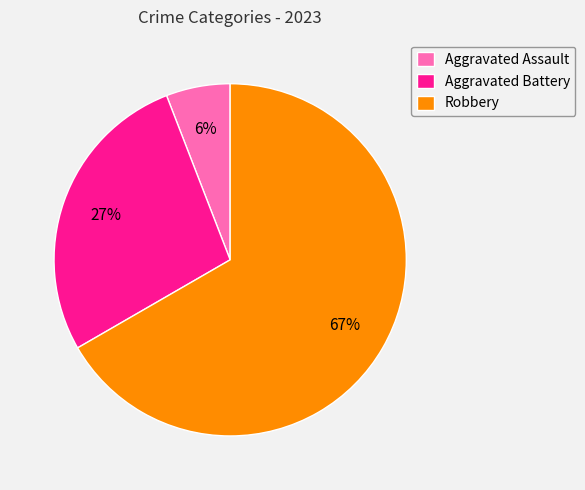

Is there any slice that represents more than half of the pie?

Yes